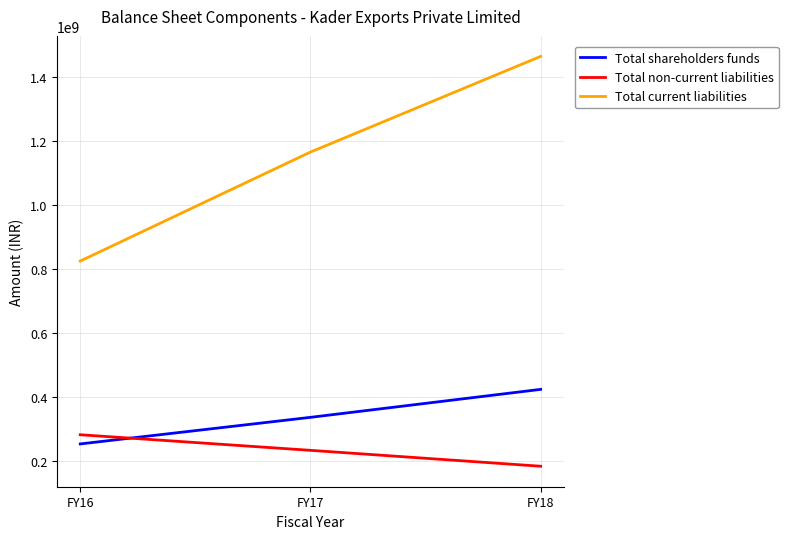

Which category has the lowest value across all series?

FY18